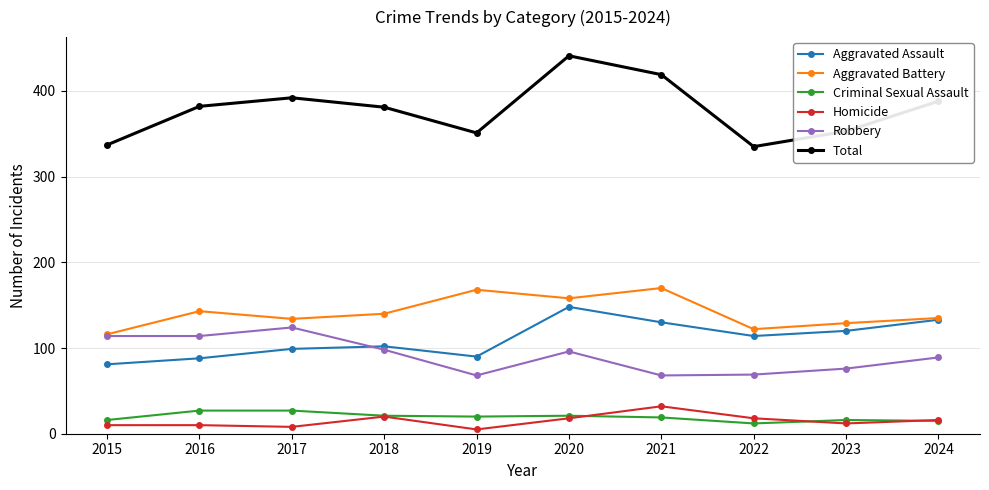

Between 2021 and 2023, which series saw the biggest shift?

Total